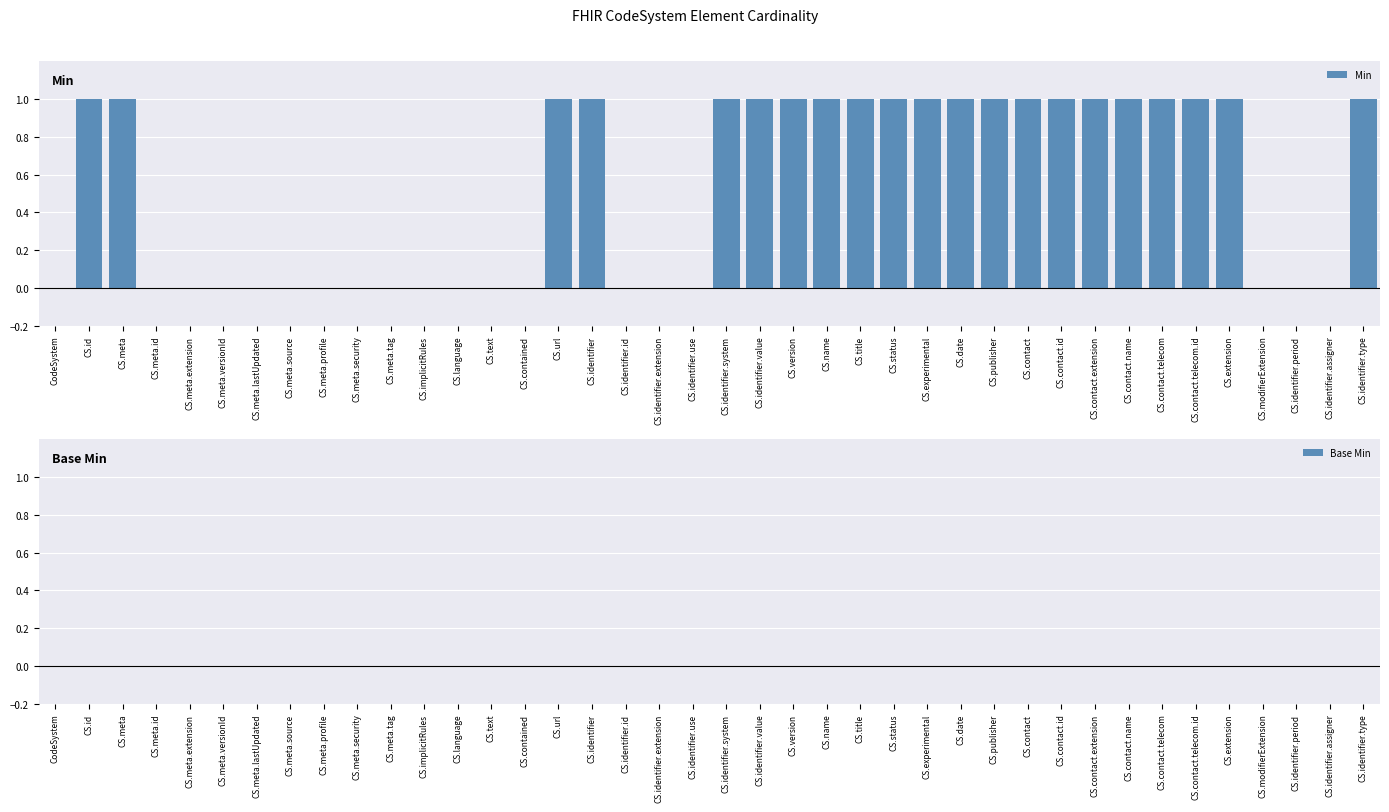

True or false: the data shows 0 at CS.contained.

True